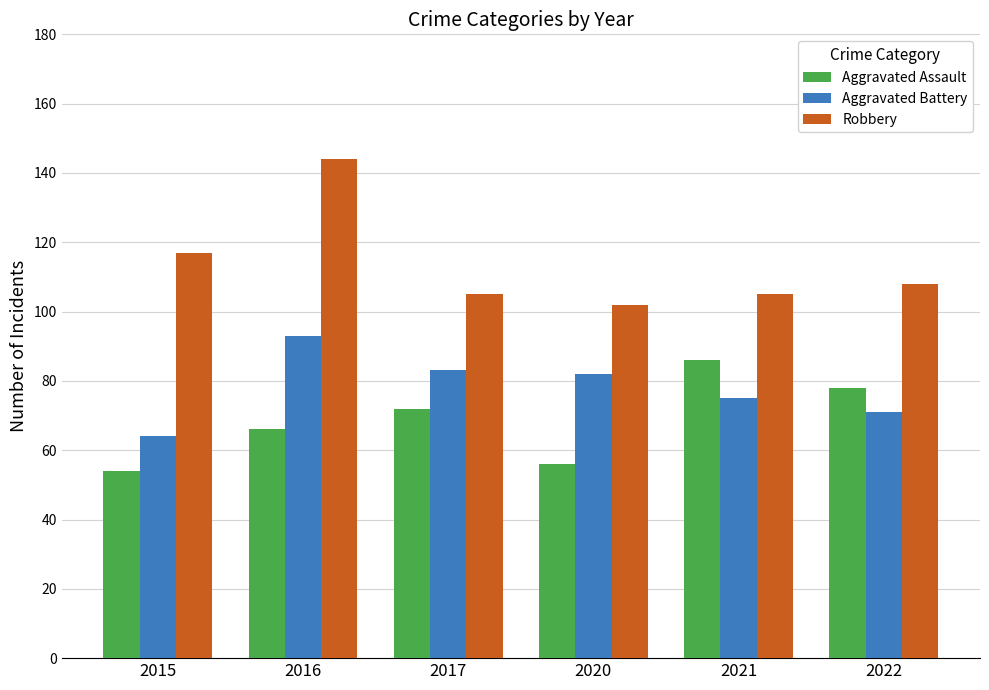

What are all the series names shown in the legend?

Aggravated Assault, Aggravated Battery, Robbery